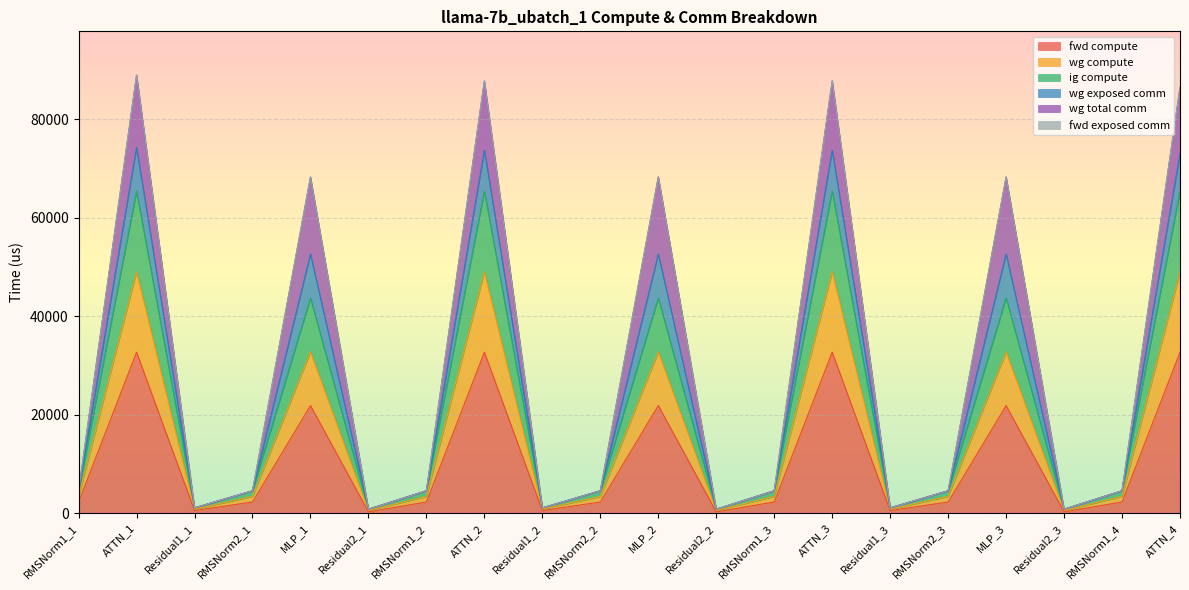

Does the chart display data point markers on the line(s)?

No